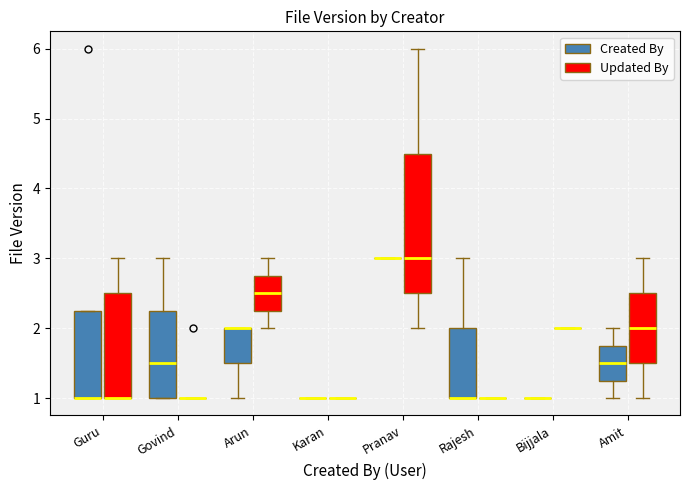

Reading left to right, read every box against the y-axis: the position of its median line, the range the box covers, and the ends of its whiskers. The values are not printed on the chart, so give them approximately, as read against the axis.

Guru (Created By): median 1.0 (drawn on the box's lower edge), box 1.0 to 2.3, whiskers 1.0 to 2.3
Guru (Updated By): median 1.0 (drawn on the box's lower edge), box 1.0 to 2.5, whiskers 1.0 to 3.0
Govind (Created By): median 1.5, box 1.0 to 2.3, whiskers 1.0 to 3.0
Govind (Updated By): box collapsed to a line at 1.0, whiskers 1.0 to 1.0
Arun (Created By): median 2.0 (drawn on the box's upper edge), box 1.5 to 2.0, whiskers 1.0 to 2.0
Arun (Updated By): median 2.5, box 2.3 to 2.8, whiskers 2.0 to 3.0
Karan (Created By): box collapsed to a line at 1.0, whiskers 1.0 to 1.0
Karan (Updated By): box collapsed to a line at 1.0, whiskers 1.0 to 1.0
Pranav (Created By): box collapsed to a line at 3.0, whiskers 3.0 to 3.0
Pranav (Updated By): median 3.0, box 2.5 to 4.5, whiskers 2.0 to 6.0
Rajesh (Created By): median 1.0 (drawn on the box's lower edge), box 1.0 to 2.0, whiskers 1.0 to 3.0
Rajesh (Updated By): box collapsed to a line at 1.0, whiskers 1.0 to 1.0
Bijjala (Created By): box collapsed to a line at 1.0, whiskers 1.0 to 1.0
Bijjala (Updated By): box collapsed to a line at 2.0, whiskers 2.0 to 2.0
Amit (Created By): median 1.5, box 1.3 to 1.8, whiskers 1.0 to 2.0
Amit (Updated By): median 2.0, box 1.5 to 2.5, whiskers 1.0 to 3.0